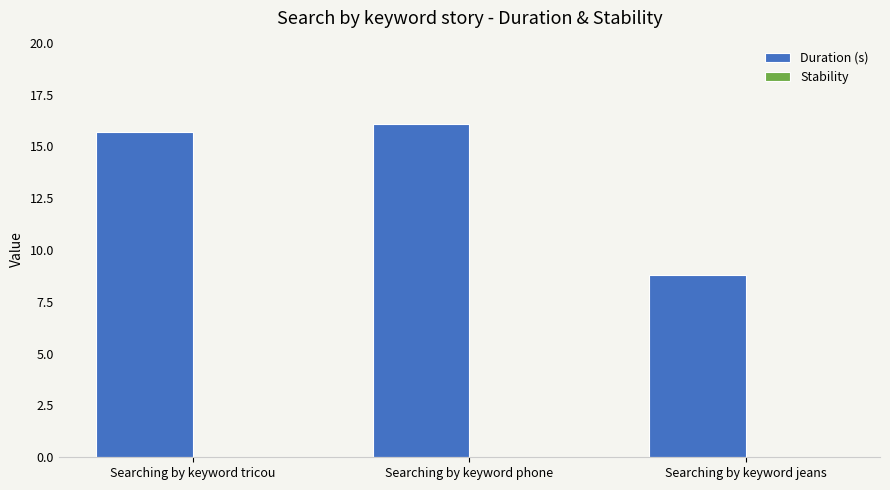

Reading left to right, extract all data points from this chart.

Searching by keyword tricou=15.7	Searching by keyword phone=16.1	Searching by keyword jeans=8.8